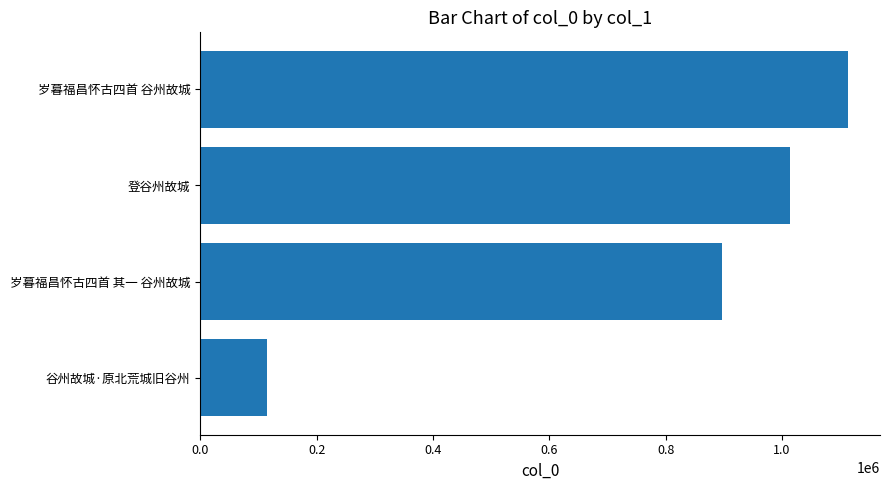

At which label is the value closest to 614068?

岁暮福昌怀古四首 其一 谷州故城